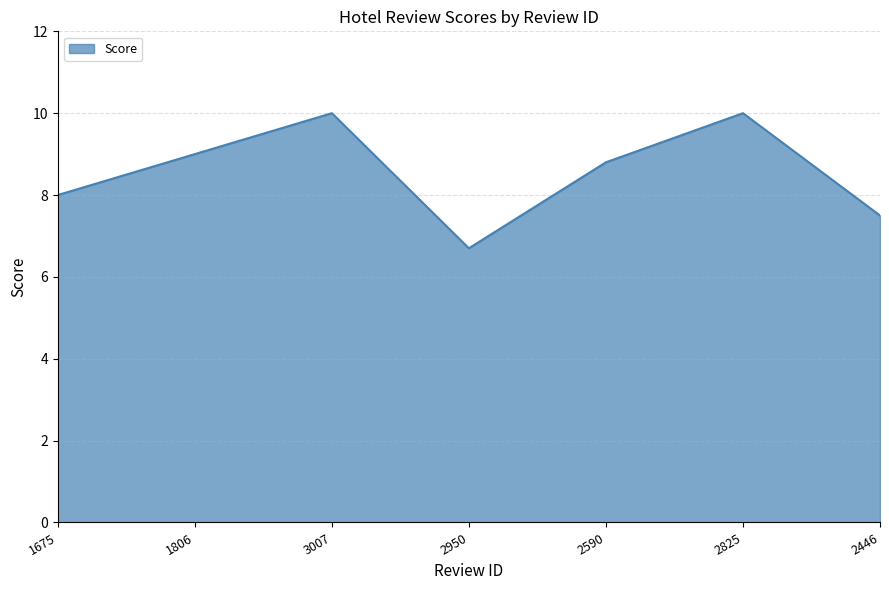

How many series are shown in this chart?

1